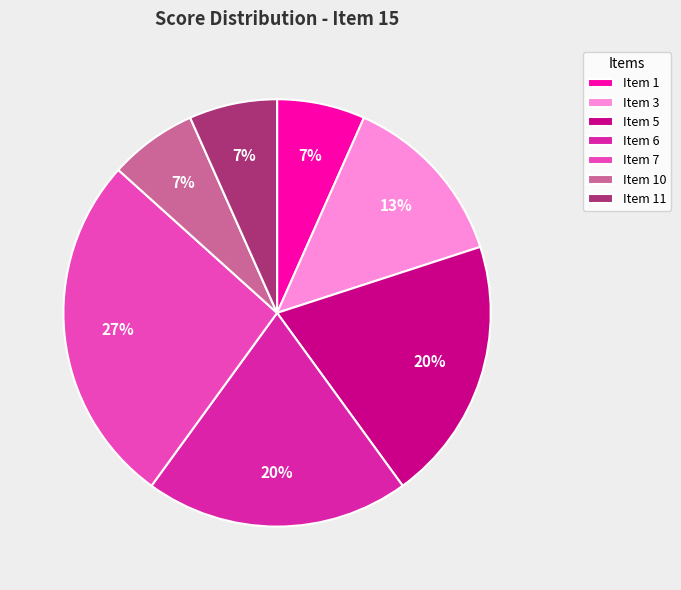

Does any single category account for the majority?

No